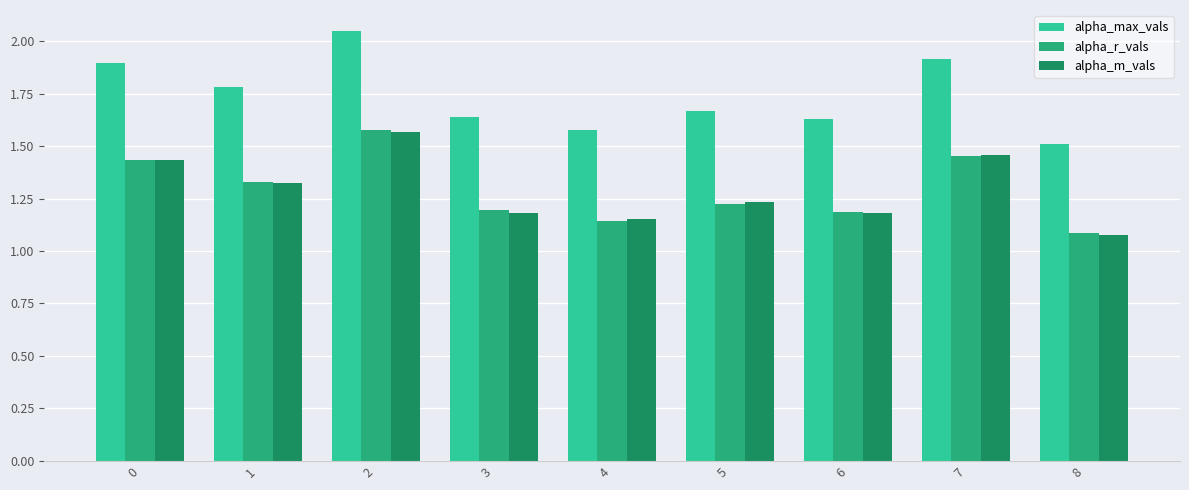

Where is alpha_max_vals nearest to the value 1?

8